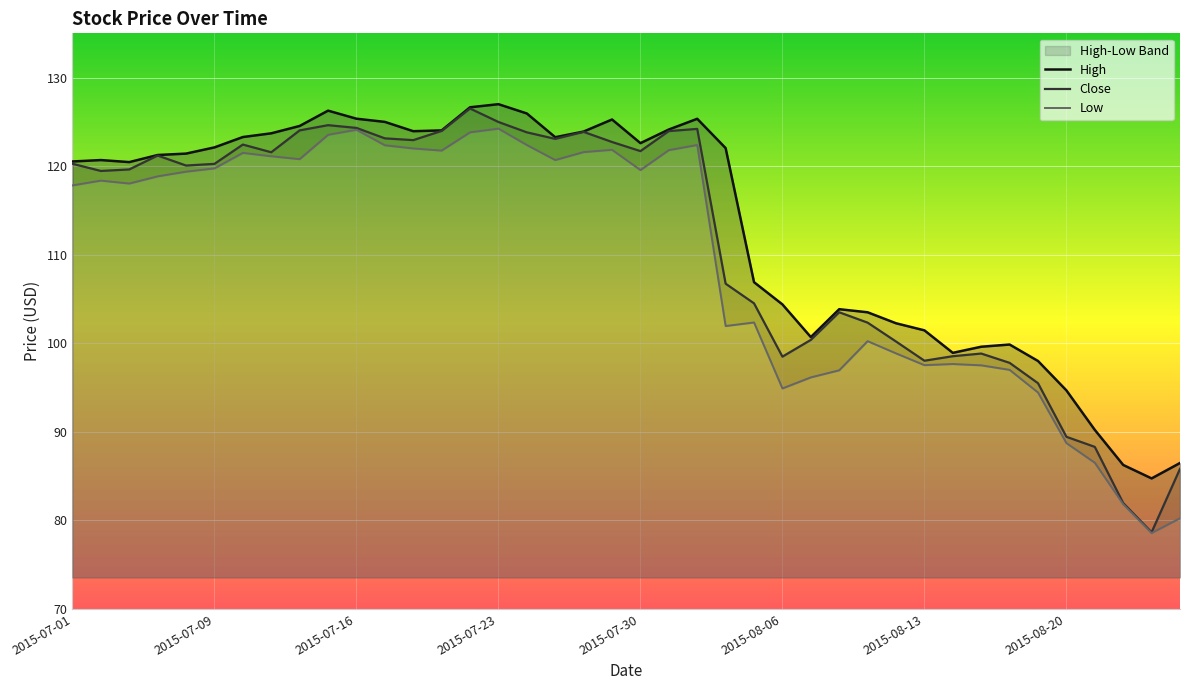

Reading left to right, what are all the values shown in this chart?

High: 120.5	120.7	120.5	121.3	121.4	122.1	123.3	123.7	124.5	126.3	125.4	125.0	123.9	124.0	126.7	127.0	125.9	123.3	123.9	125.3	122.6	124.1	125.3	122.0	106.9	104.4	100.7	103.8	103.5	102.3	101.5	98.9	99.6	99.9	98.0	94.7	90.2	86.3	84.7	86.5
Close: 120.3	119.5	119.6	121.2	120.1	120.3	122.4	121.6	124.0	124.6	124.3	123.1	122.9	124.0	126.5	125.0	123.8	123.1	123.9	122.7	121.7	124.0	124.2	106.7	104.5	98.5	100.4	103.5	102.3	100.2	98.0	98.5	98.8	97.8	95.5	89.4	88.3	82.0	78.7	85.8
Low: 117.8	118.4	118.0	118.8	119.4	119.8	121.5	121.1	120.8	123.5	124.1	122.4	122.0	121.8	123.8	124.2	122.4	120.7	121.6	121.8	119.6	121.8	122.4	101.9	102.3	94.9	96.2	96.9	100.2	98.9	97.5	97.7	97.5	97.0	94.4	88.7	86.5	81.8	78.6	80.2